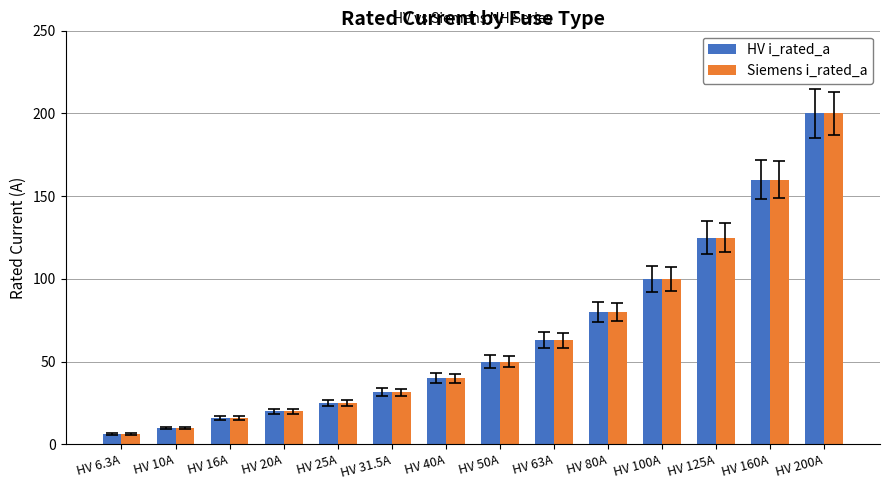

Reading right to left, transcribe all the data shown in this chart.

HV i_rated_a: HV 200A=200.0	HV 160A=160.0	HV 125A=125.0	HV 100A=100.0	HV 80A=80.0	HV 63A=63.0	HV 50A=50.0	HV 40A=40.0	HV 31.5A=31.5	HV 25A=25.0	HV 20A=20.0	HV 16A=16.0	HV 10A=10.0	HV 6.3A=6.3
Siemens i_rated_a: HV 200A=200.0	HV 160A=160.0	HV 125A=125.0	HV 100A=100.0	HV 80A=80.0	HV 63A=63.0	HV 50A=50.0	HV 40A=40.0	HV 31.5A=31.5	HV 25A=25.0	HV 20A=20.0	HV 16A=16.0	HV 10A=10.0	HV 6.3A=6.3